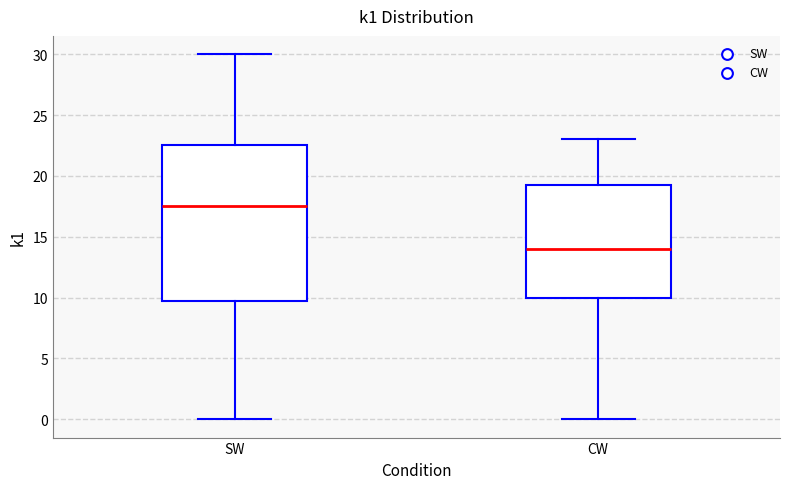

Reading left to right, transcribe this box plot: for each box, give where its median line is, the range the box spans, and where its two whiskers end, as read against the y-axis. The values are not printed on the chart, so give them approximately, as read against the axis.

SW: median 17.5, box 10.0 to 22.5, whiskers 0.0 to 30.0
CW: median 14.0, box 10.0 to 19.5, whiskers 0.0 to 23.0